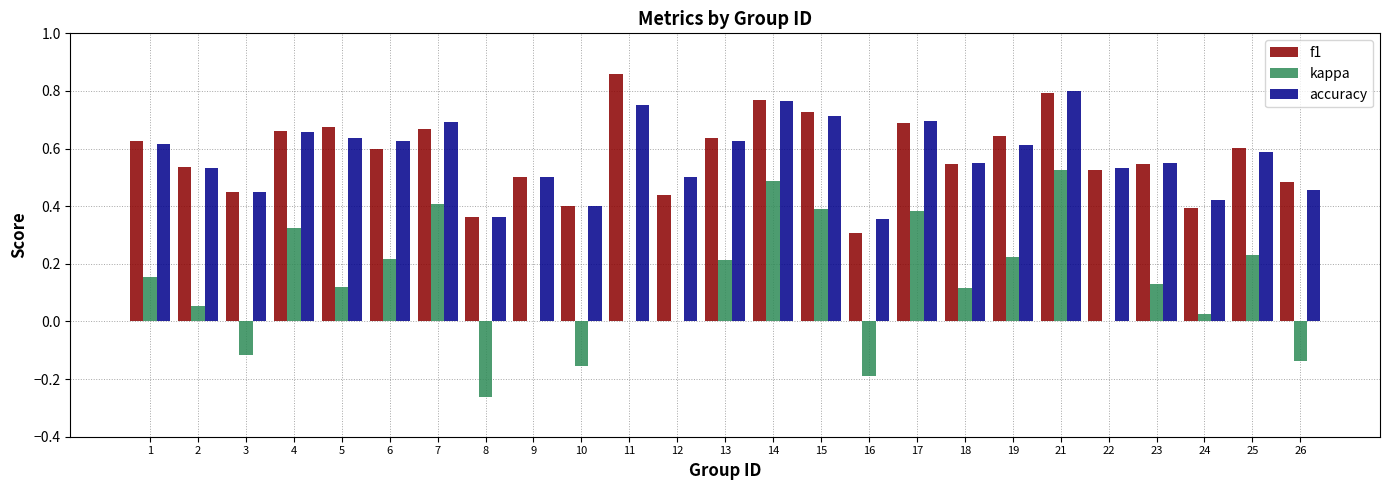

Is it true that kappa equals 0.0 at 22?

True